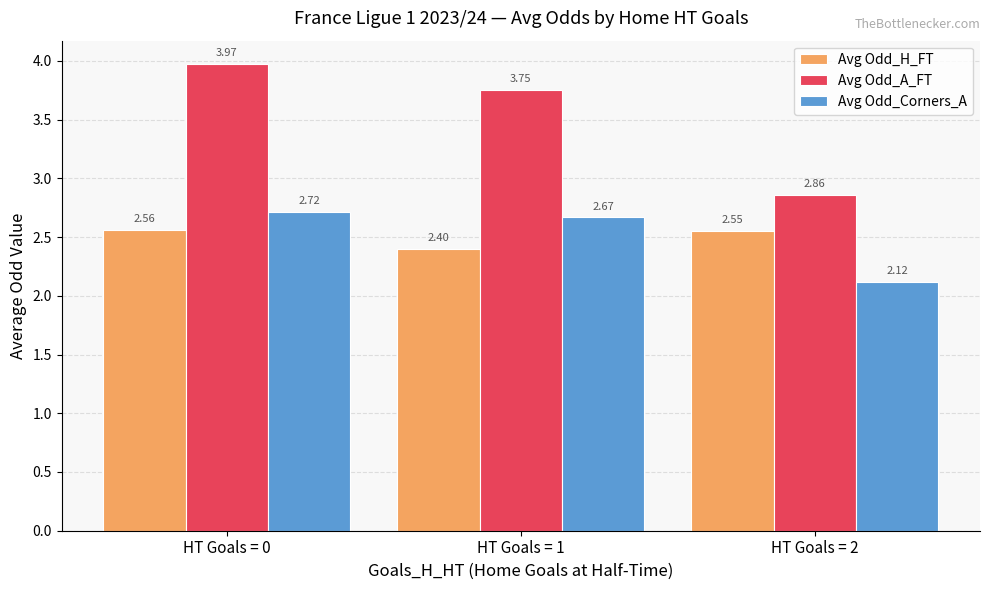

How many bars are there in total?

9